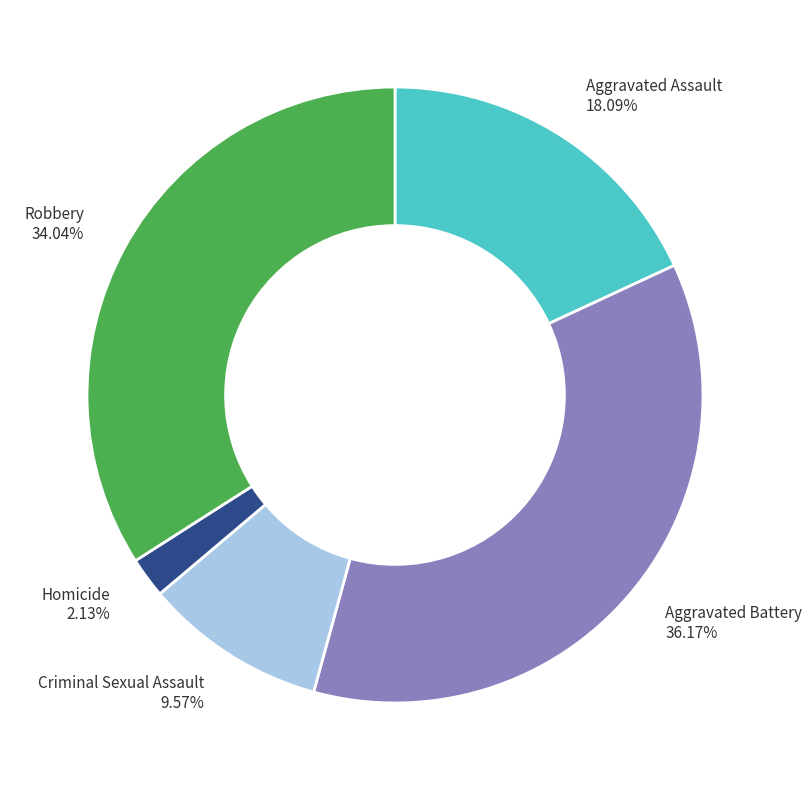

To the nearest percent, what is the difference between the largest and smallest slice percentages?

34%